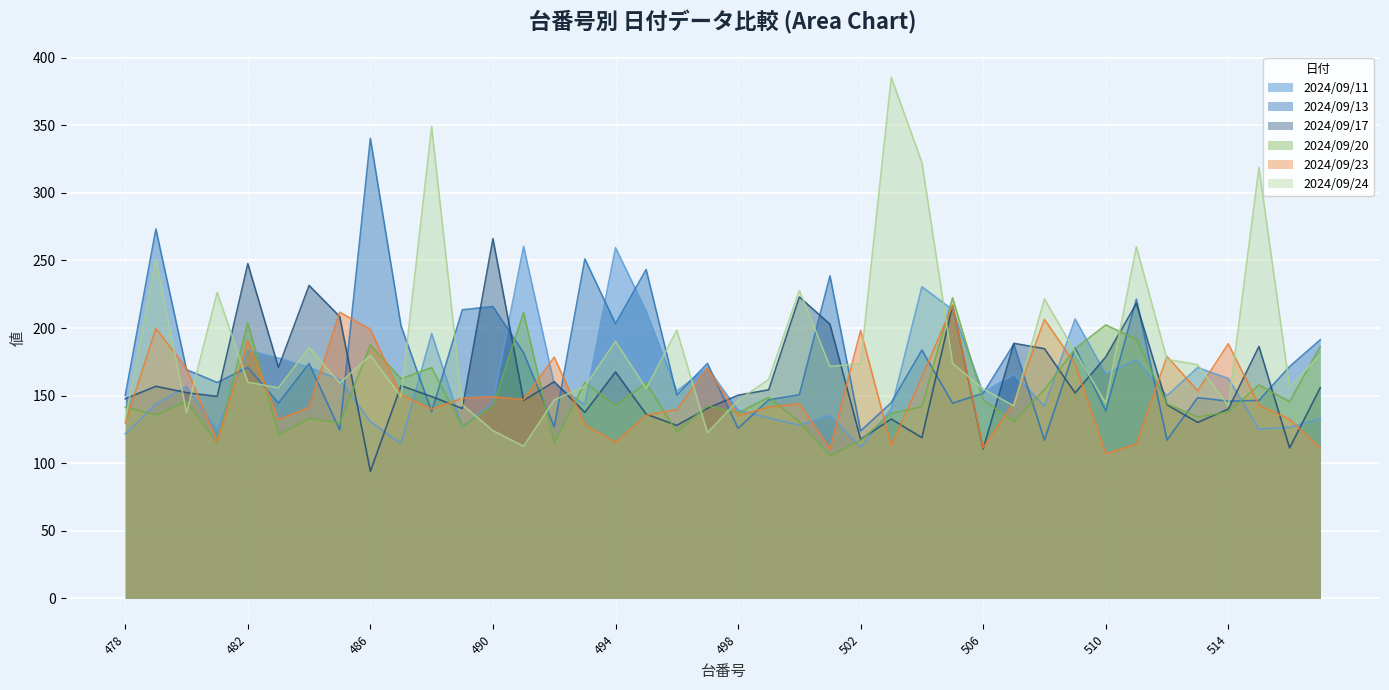

What is the difference between the 2024/09/24 values at 506 and 482?

4.9